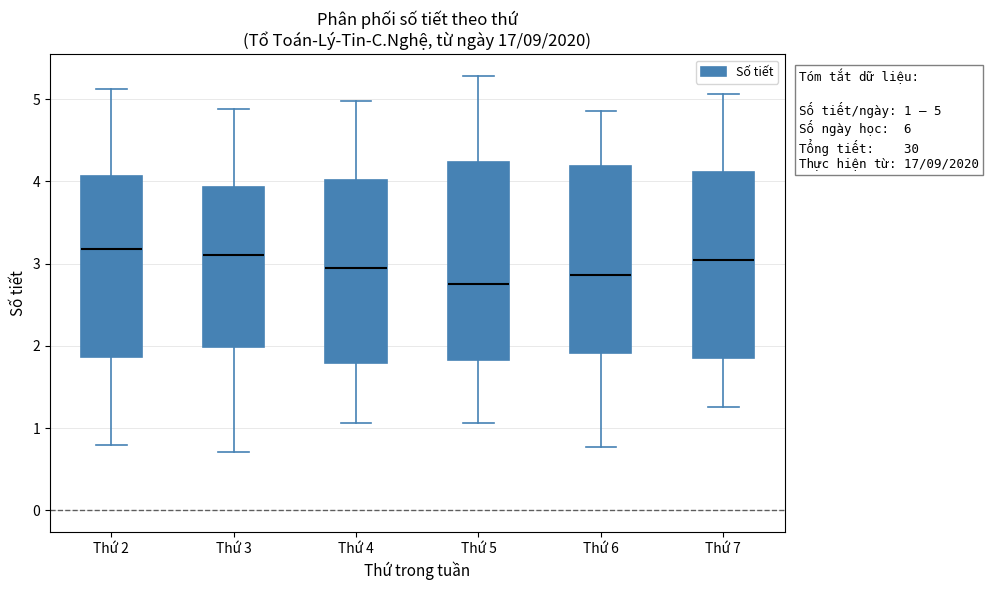

Comparing the boxes themselves (not the whiskers), which one is the tallest?

Thứ 5